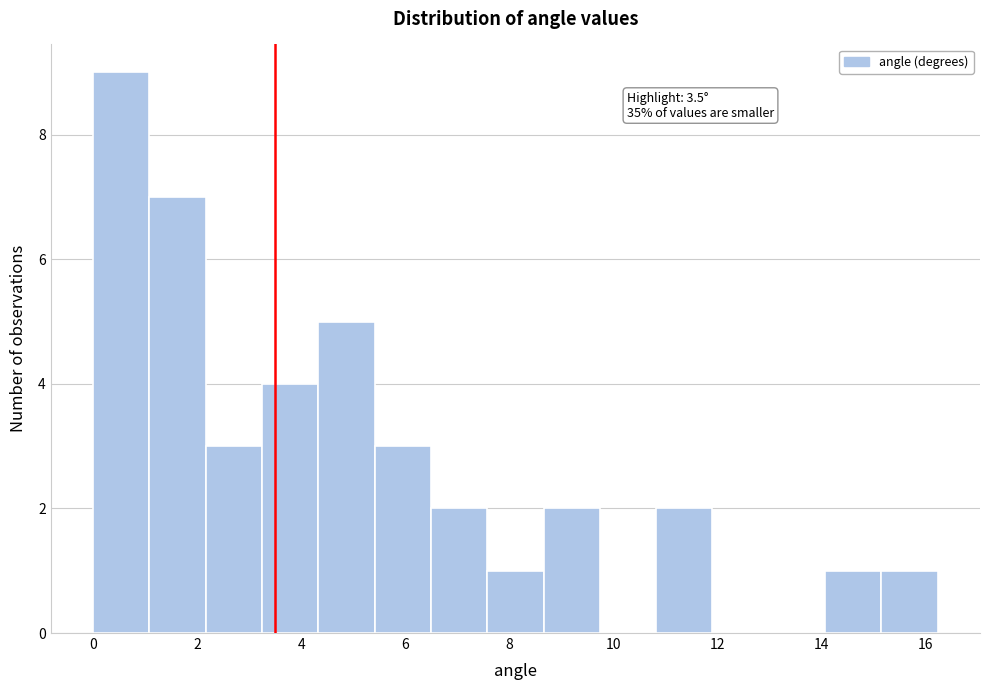

Over which range of the x-axis is the bar tallest?

0.0 to 1.0